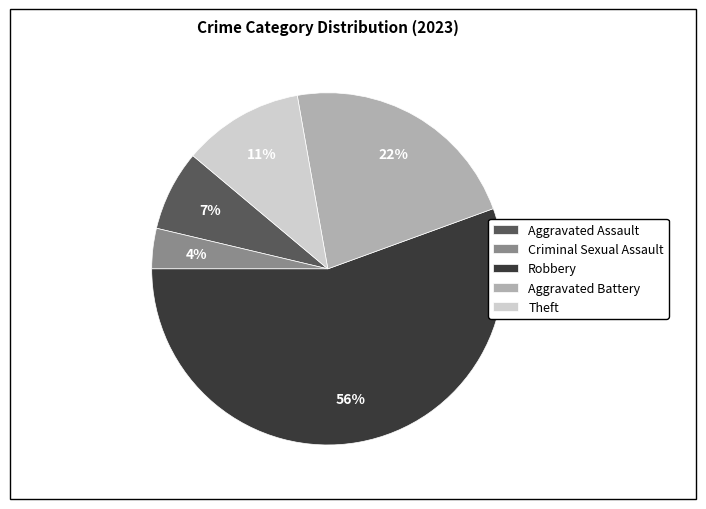

Count the number of slices in the pie.

5